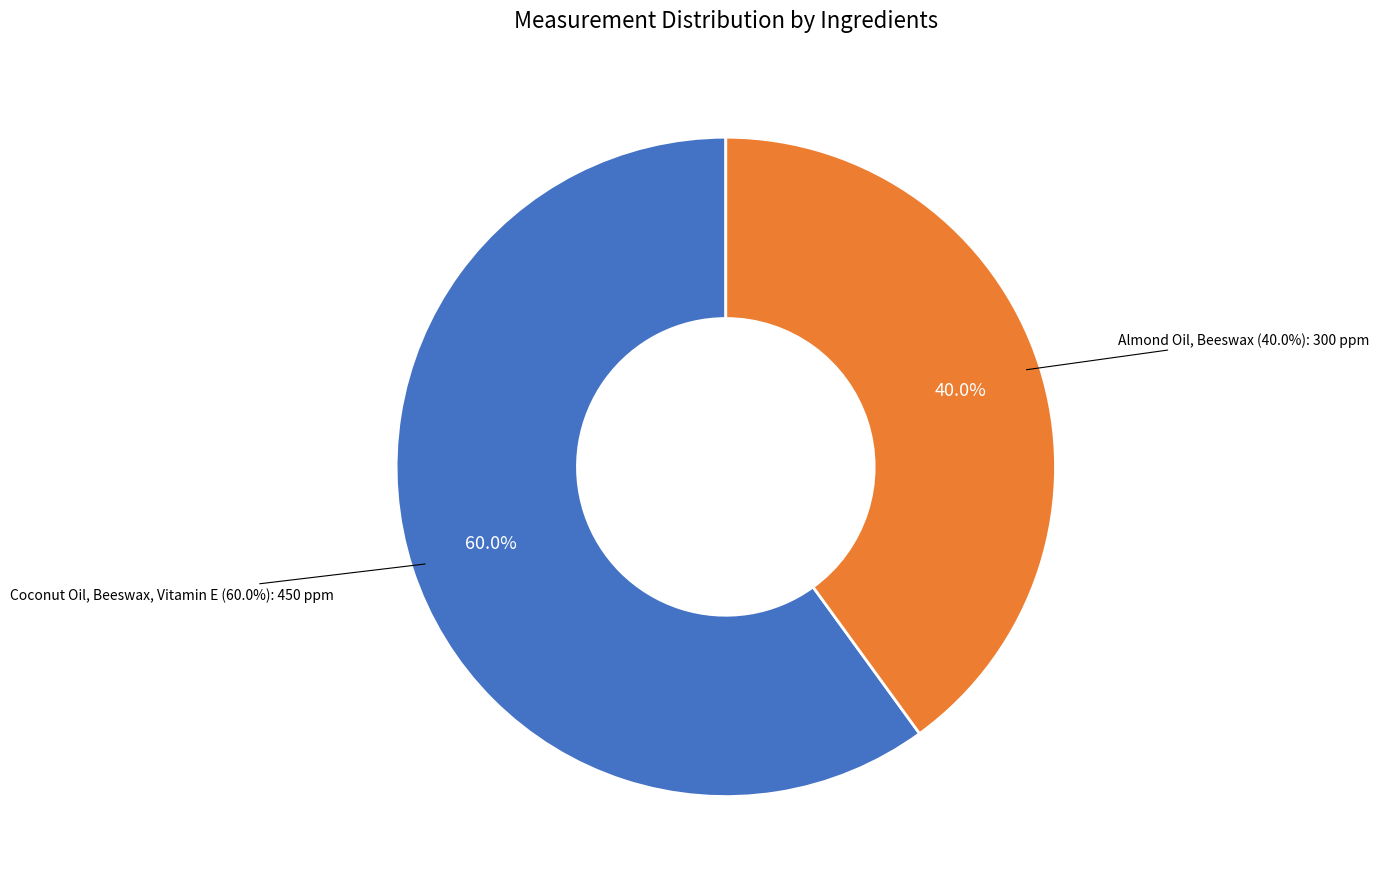

How many slices are in this pie chart?

2